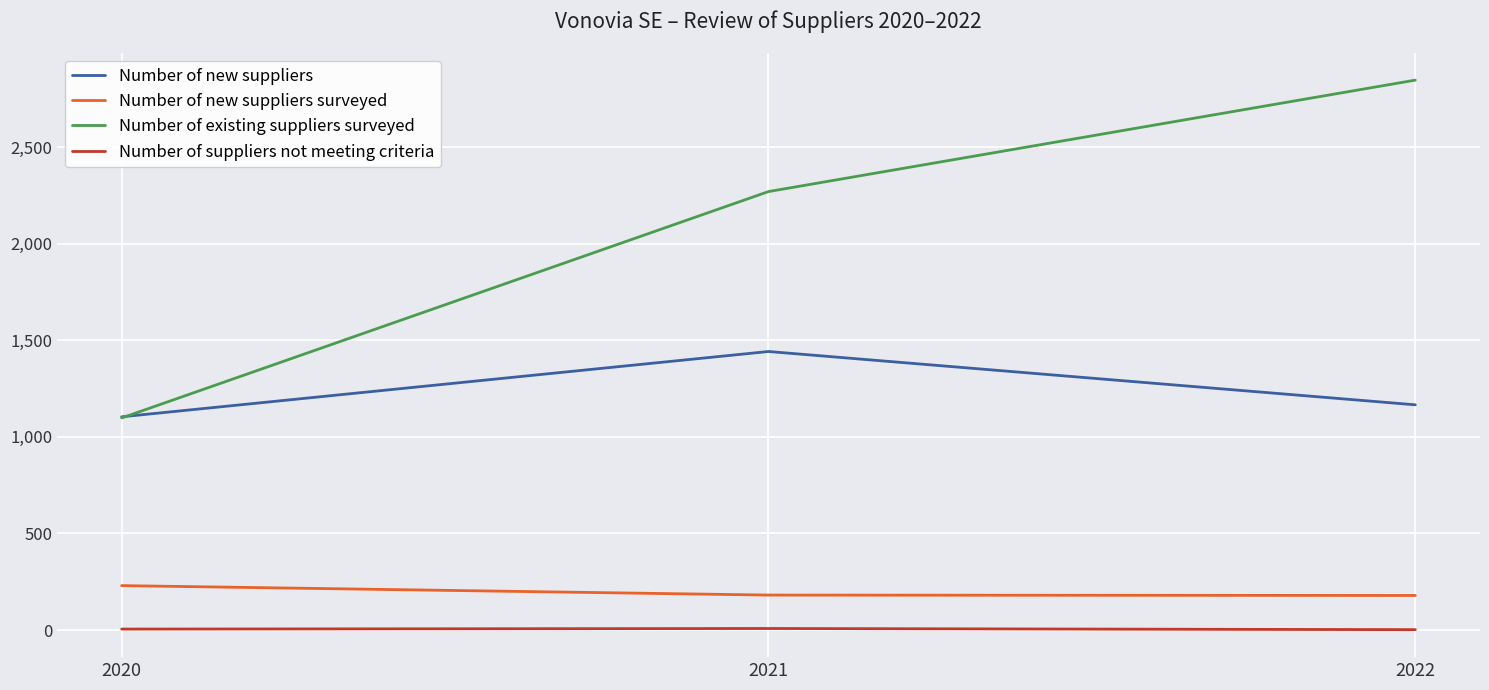

Which series has the largest range (max minus min)?

Number of existing suppliers surveyed